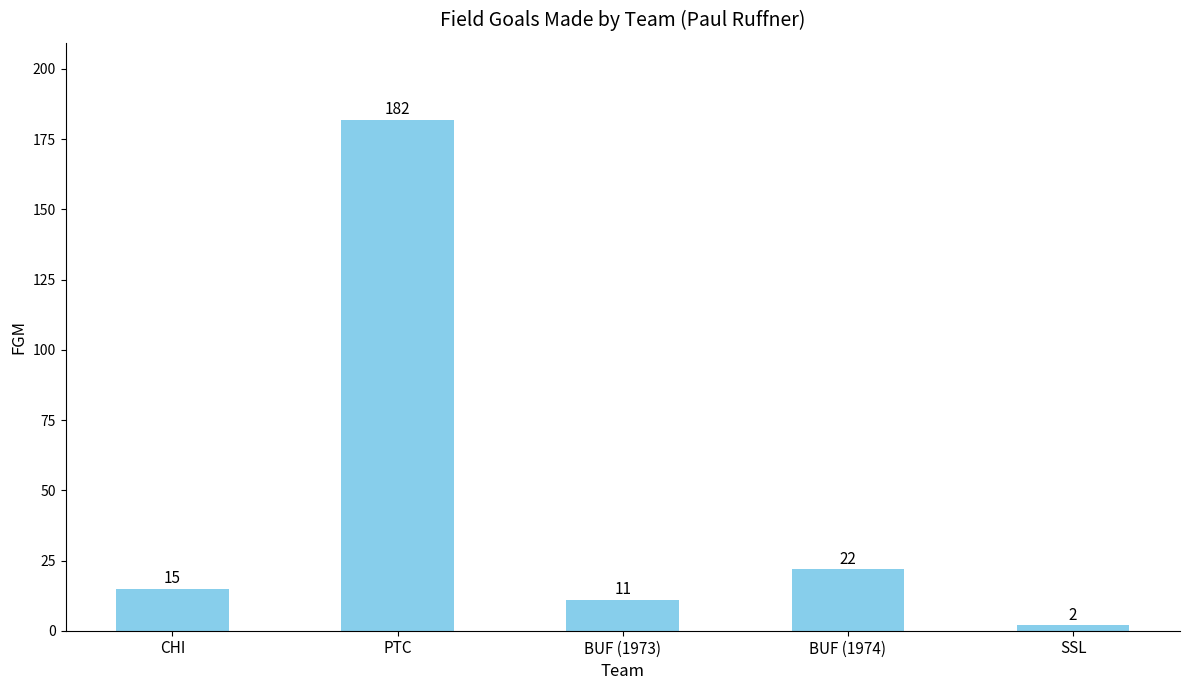

The chart shows a value of 15 at CHI. True or false?

True